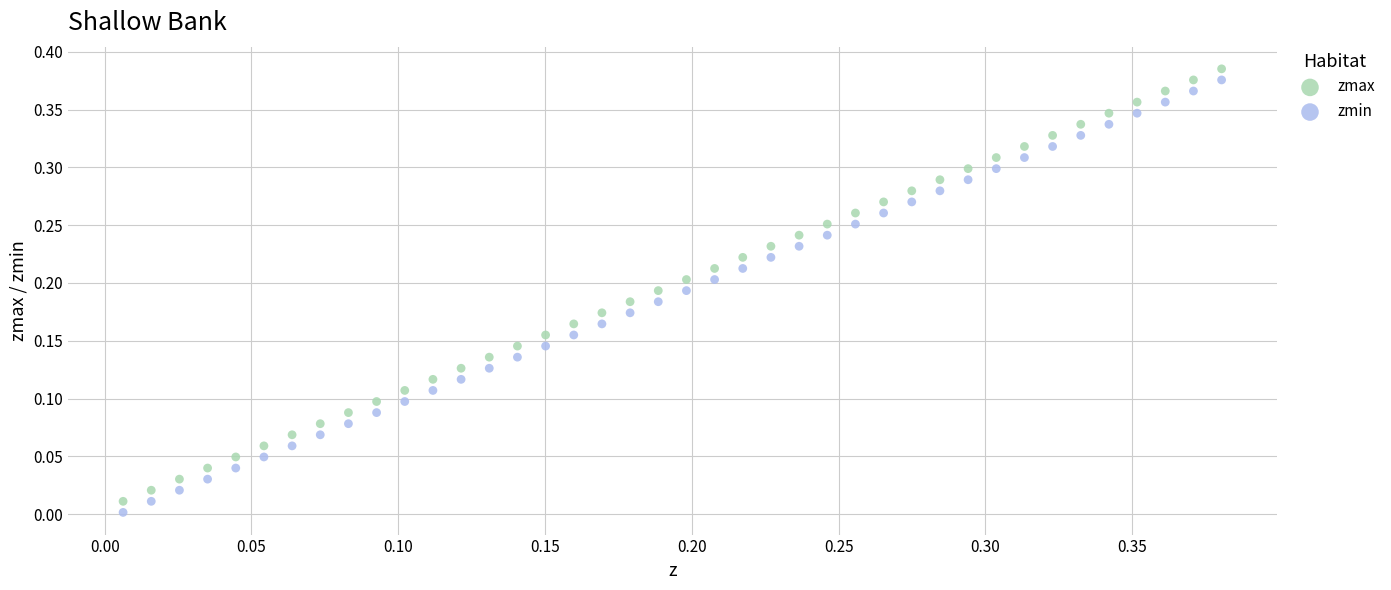

Which series reaches the minimum Y coordinate?

zmin